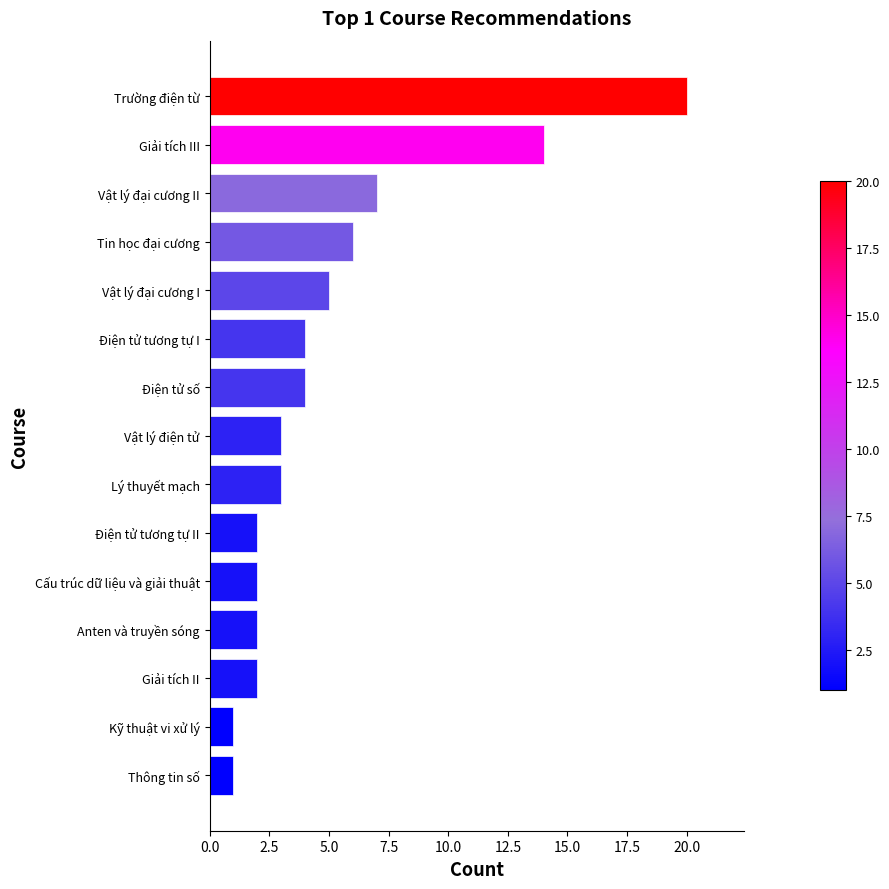

True or false: the data shows 2 at Giải tích II.

True